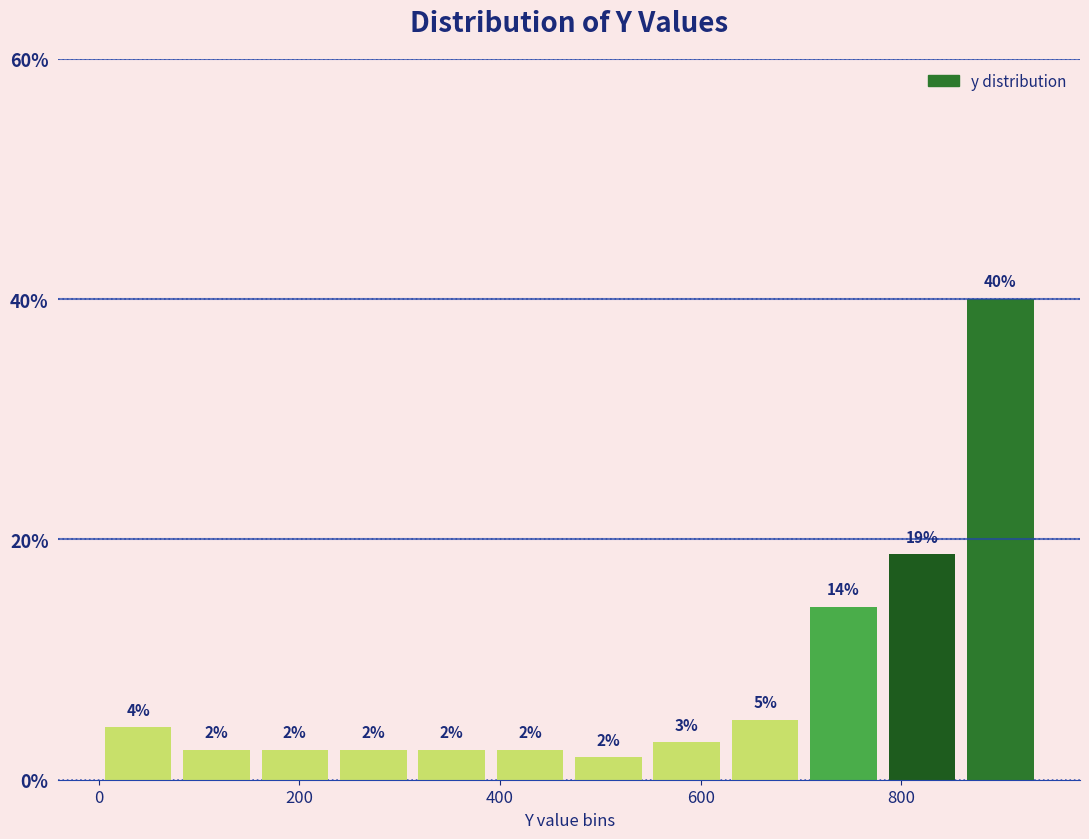

Read against the x-axis, roughly where is the centre of the tallest bar?

900